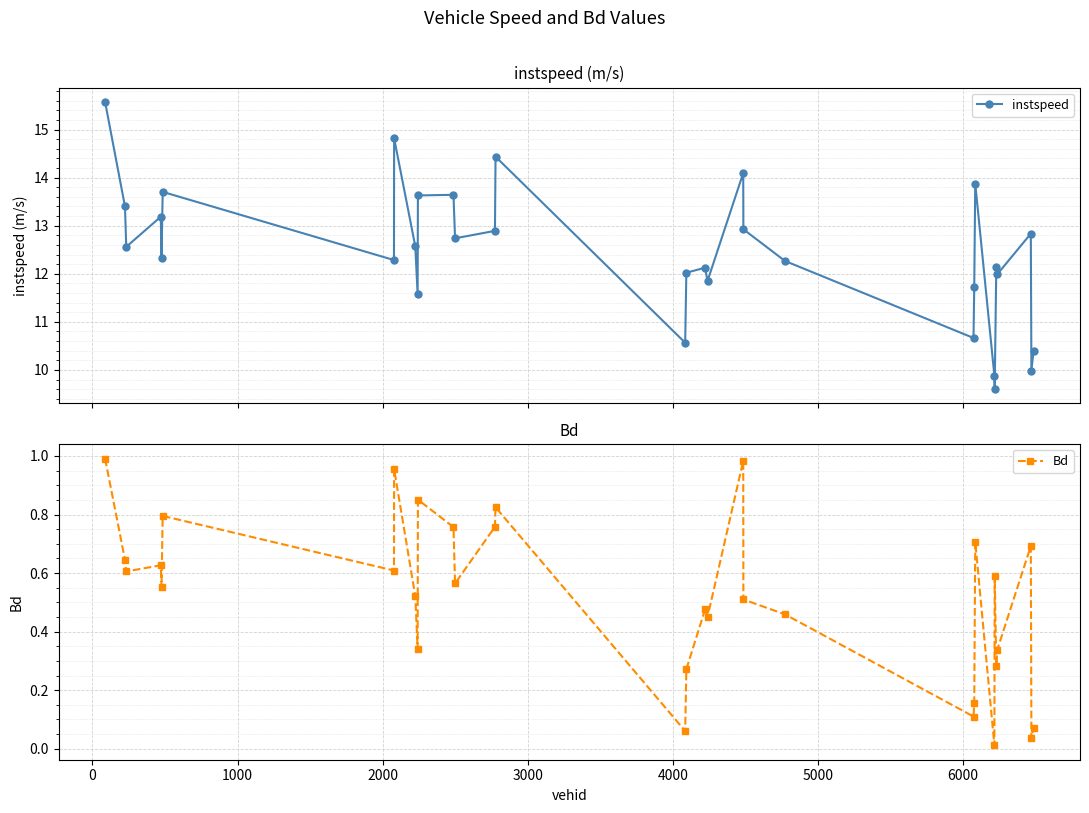

What is the value of the instspeed point at the 24th from the left?

11.7